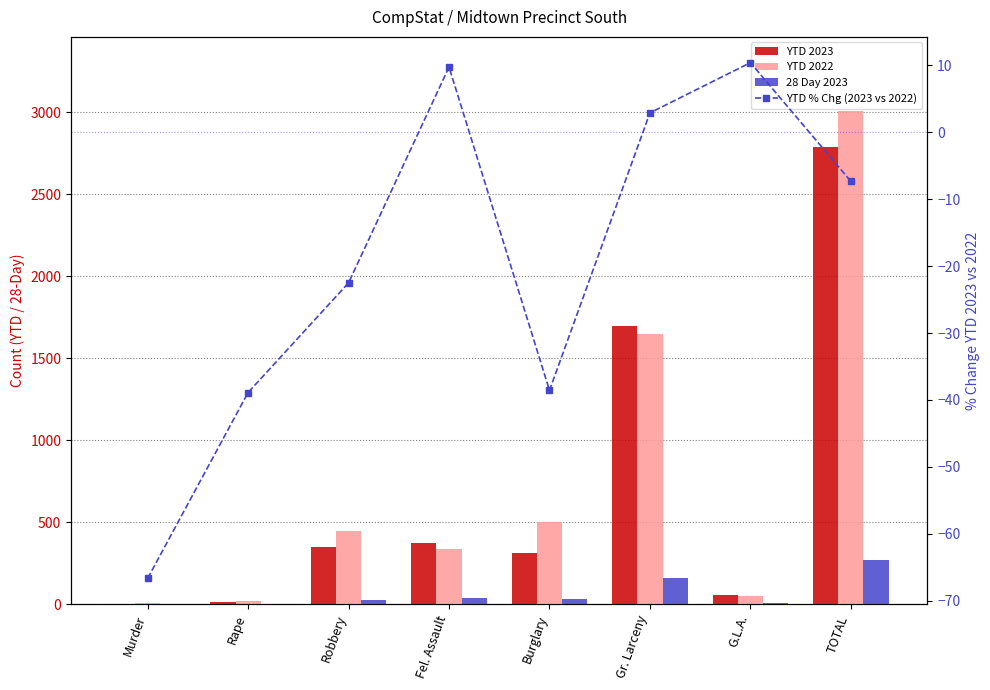

Reading left to right, extract all data points from this chart.

YTD 2023: 2.0	11.0	348.0	371.0	309.0	1694.0	53.0	2788.0
YTD 2022: 6.0	18.0	449.0	338.0	503.0	1646.0	48.0	3008.0
28 Day 2023: 0.0	1.0	28.0	39.0	31.0	160.0	9.0	268.0
YTD % Chg (2023 vs 2022): -66.7	-38.9	-22.5	9.8	-38.6	2.9	10.4	-7.3